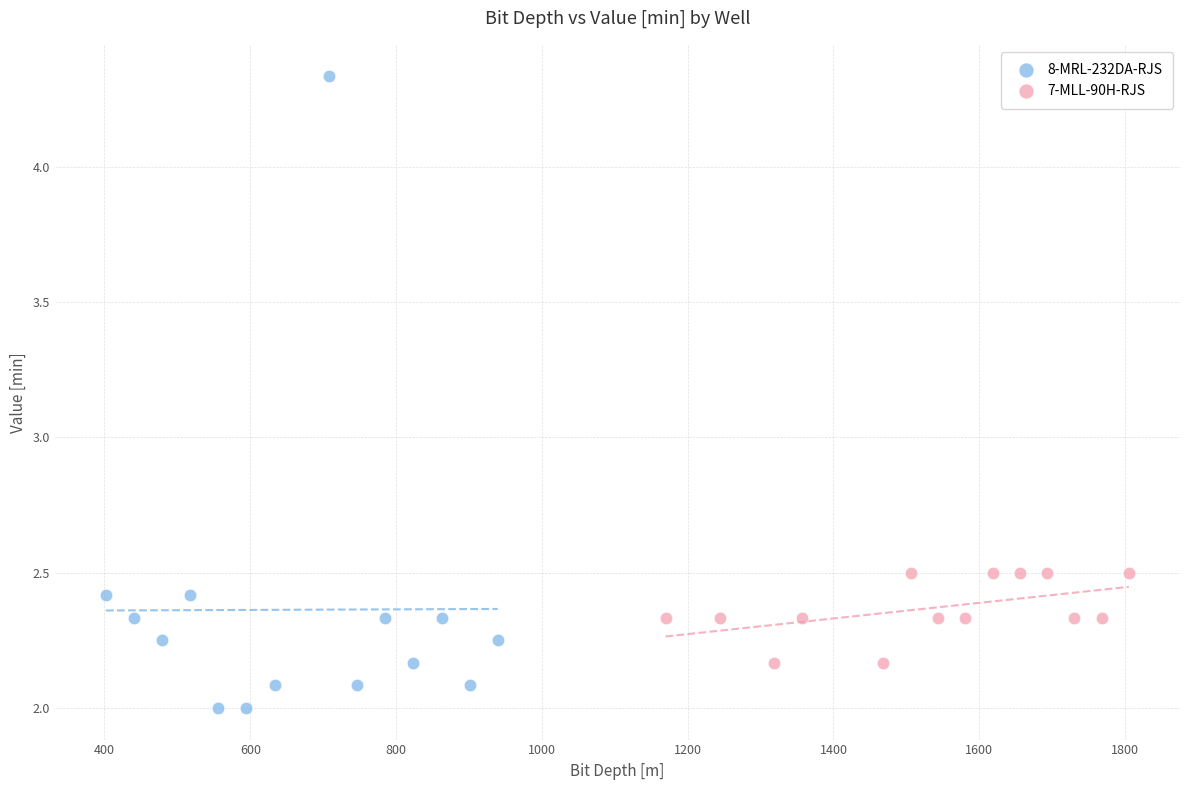

What are all the series names shown in the legend?

8-MRL-232DA-RJS, 7-MLL-90H-RJS